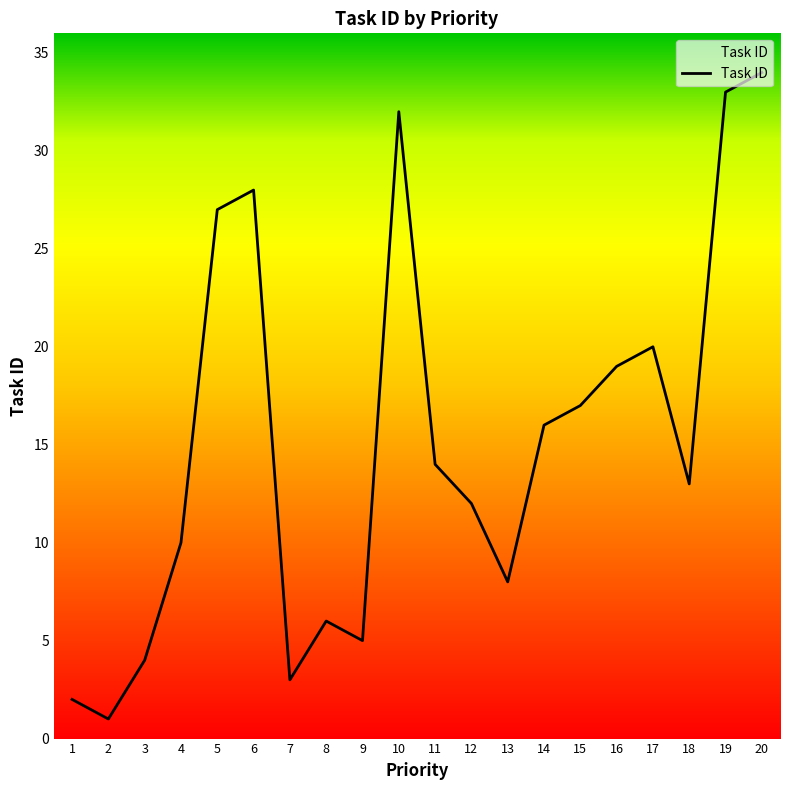

What is the smallest value displayed?

1